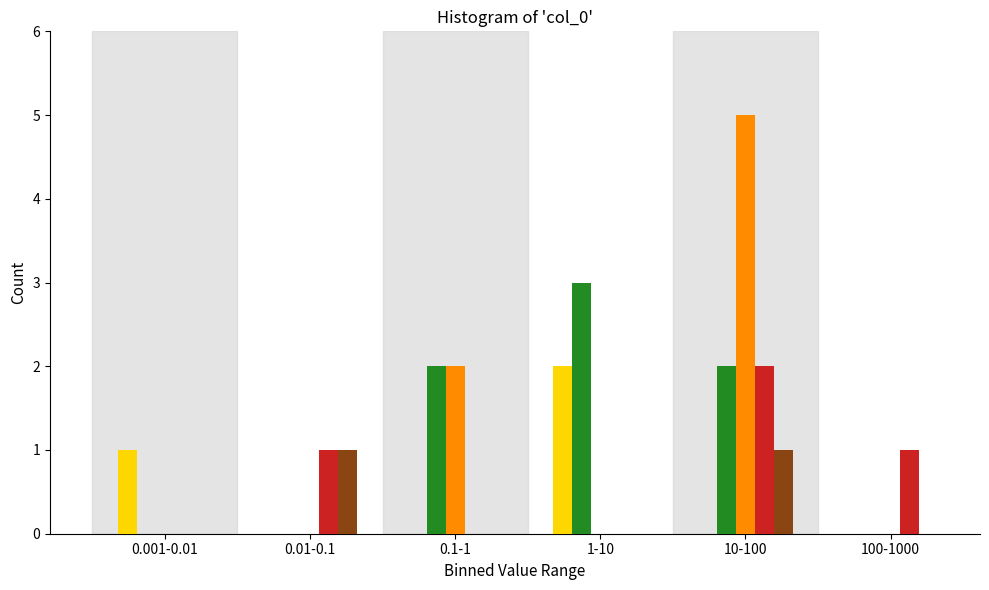

What is the greatest value displayed?

5